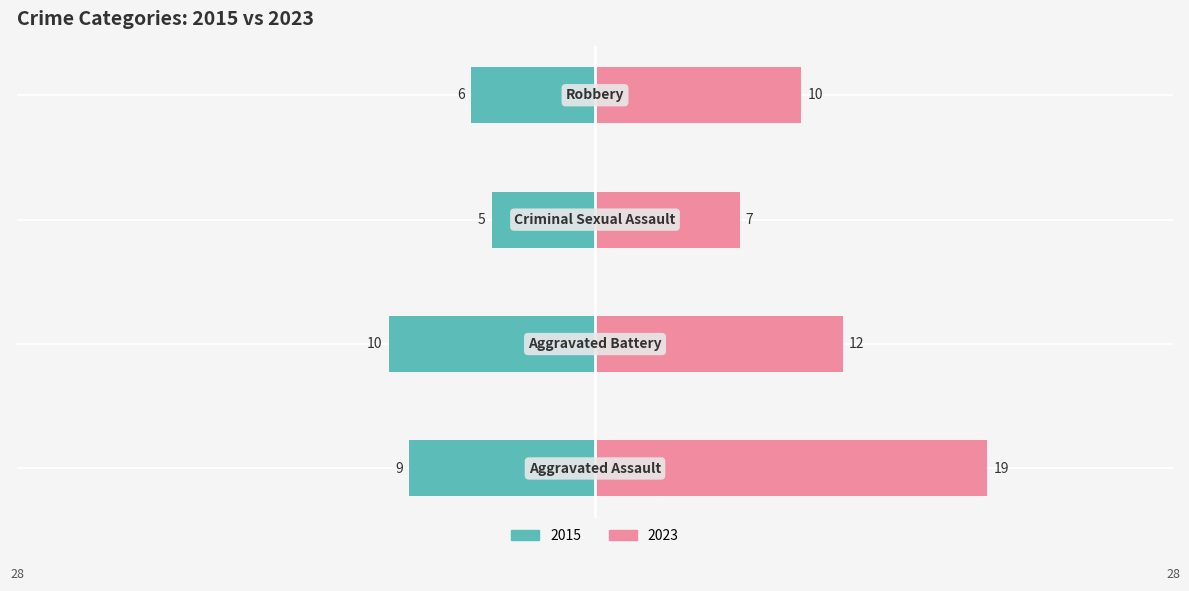

How many values in the 2015 series are below -6?

2